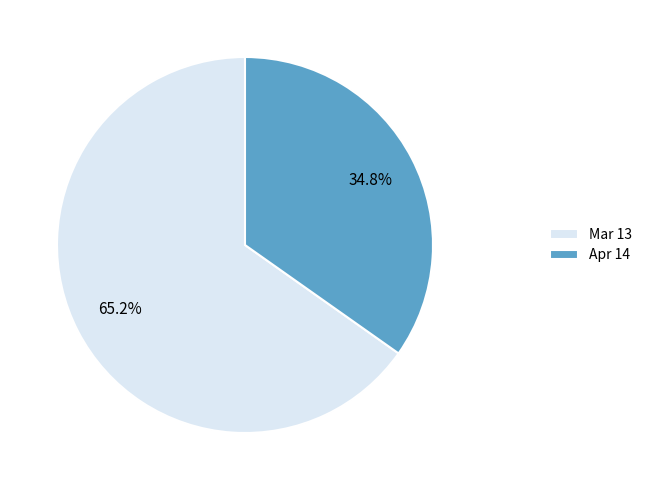

To the nearest percent, what is the difference between the Mar 13 and Apr 14 slice percentages?

30%